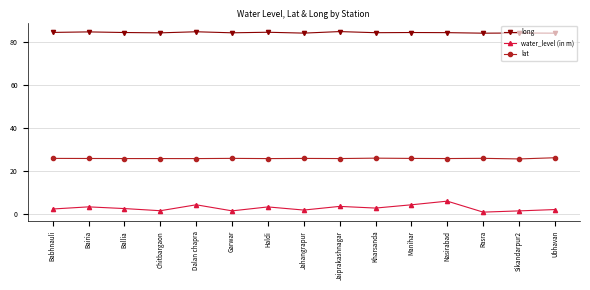

The long series shows 47.6 at Bairia. True or false?

False